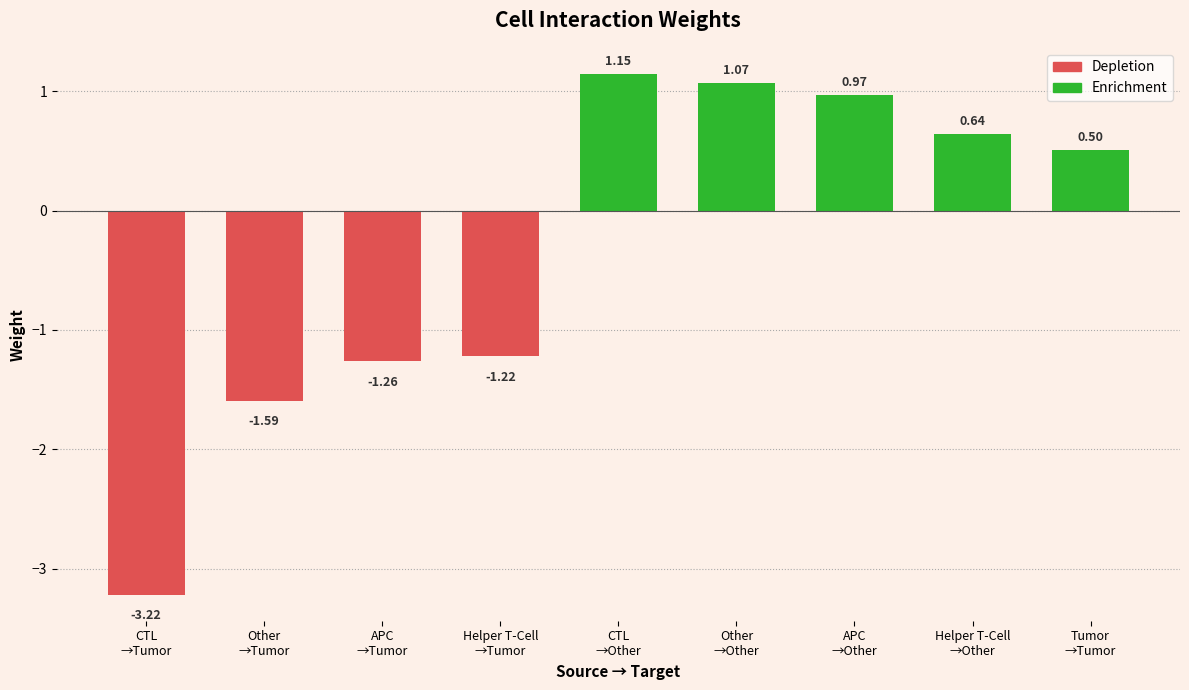

What is the label of the 9th bar from the right?

CTL
→Tumor